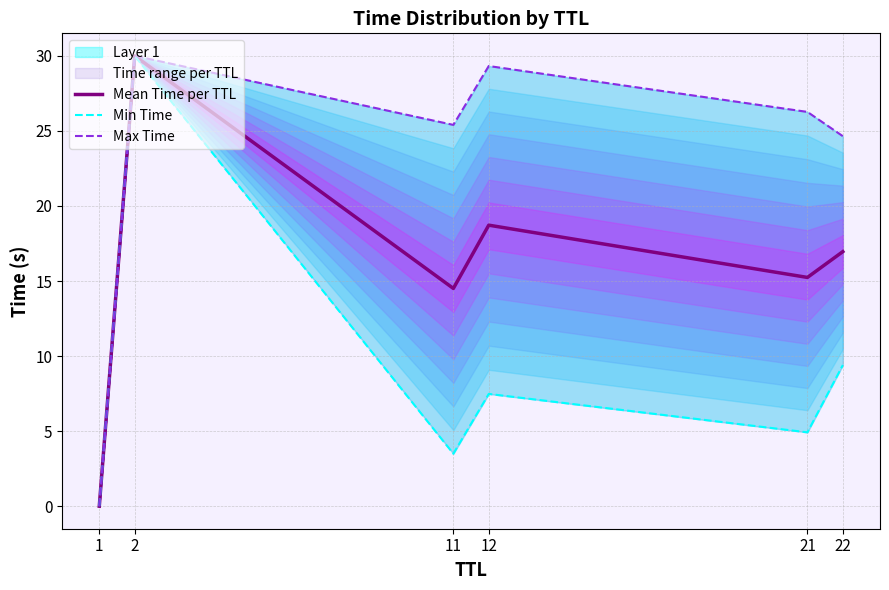

How many lines are shown in the chart?

3